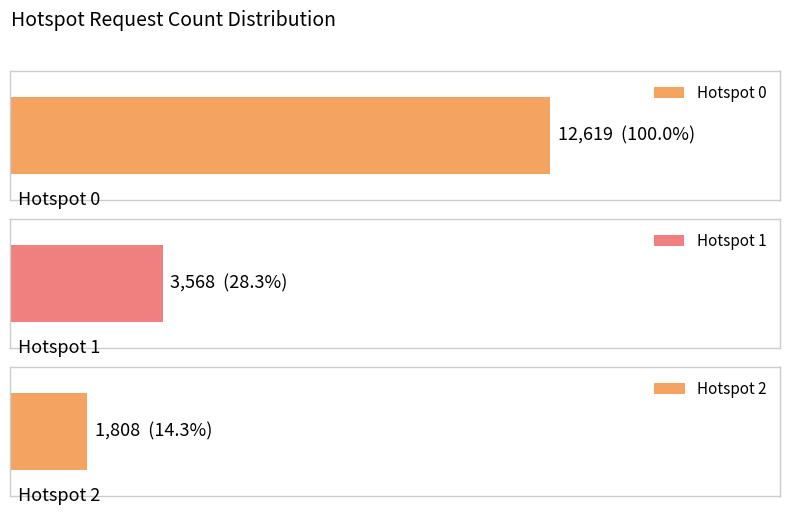

Which label corresponds to the smallest value in the chart?

Hotspot 2